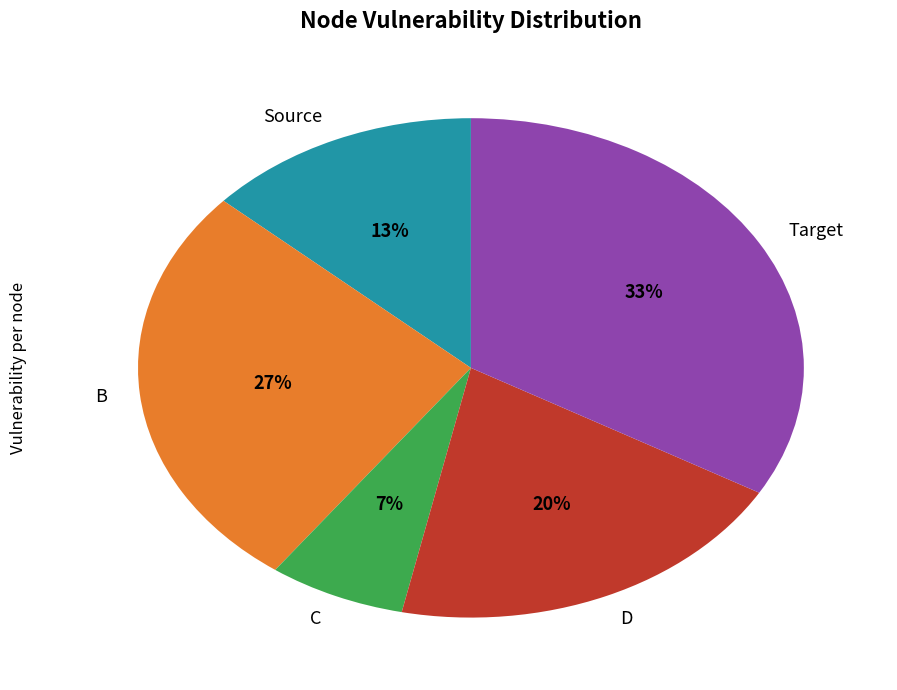

Do D and Source together represent more than half of the pie?

No